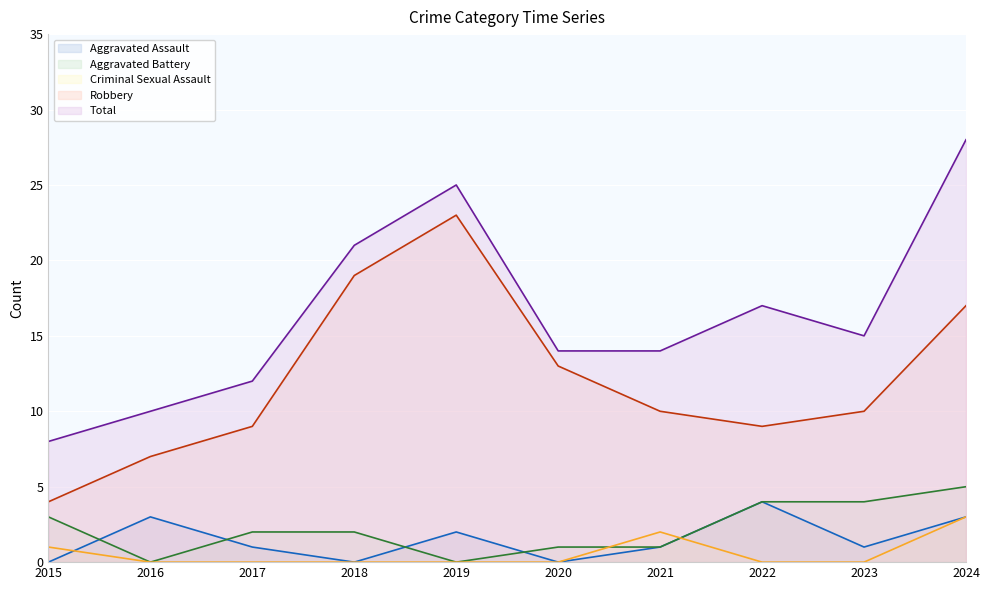

What is the total value across all series at 2020?

28